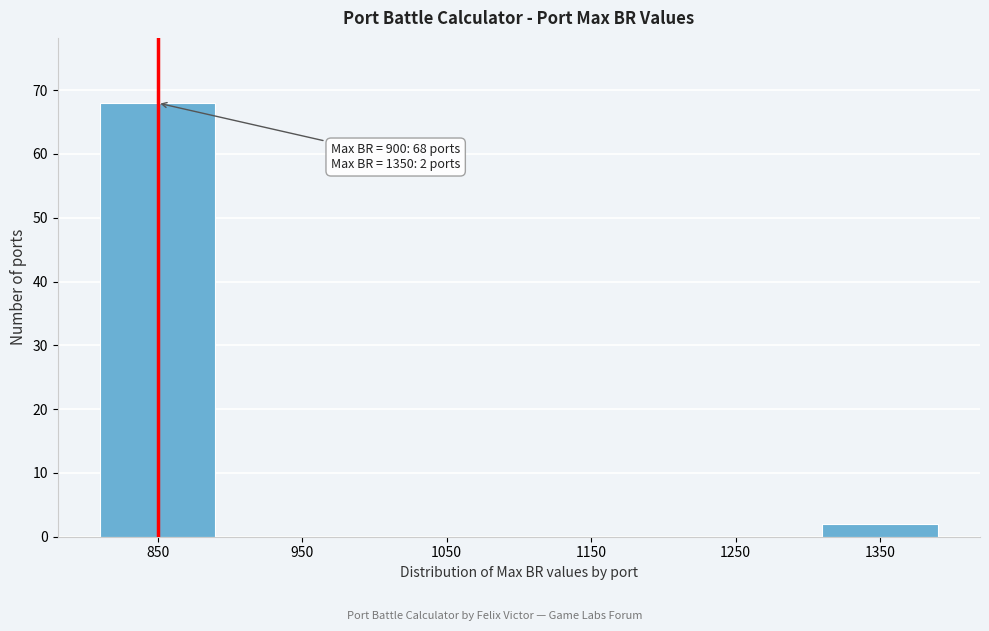

Reading left to right, what are all the values shown in this chart?

850=68	950=0	1050=0	1150=0	1250=0	1350=2